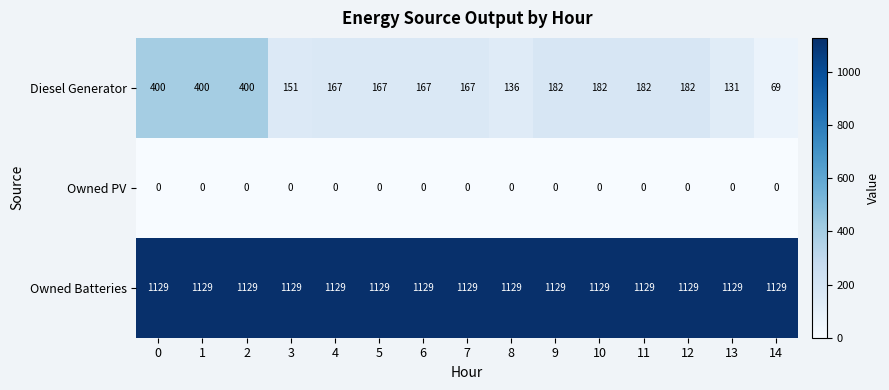

List the series in order of their overall mean, highest first.

Owned Batteries, Diesel Generator, Owned PV